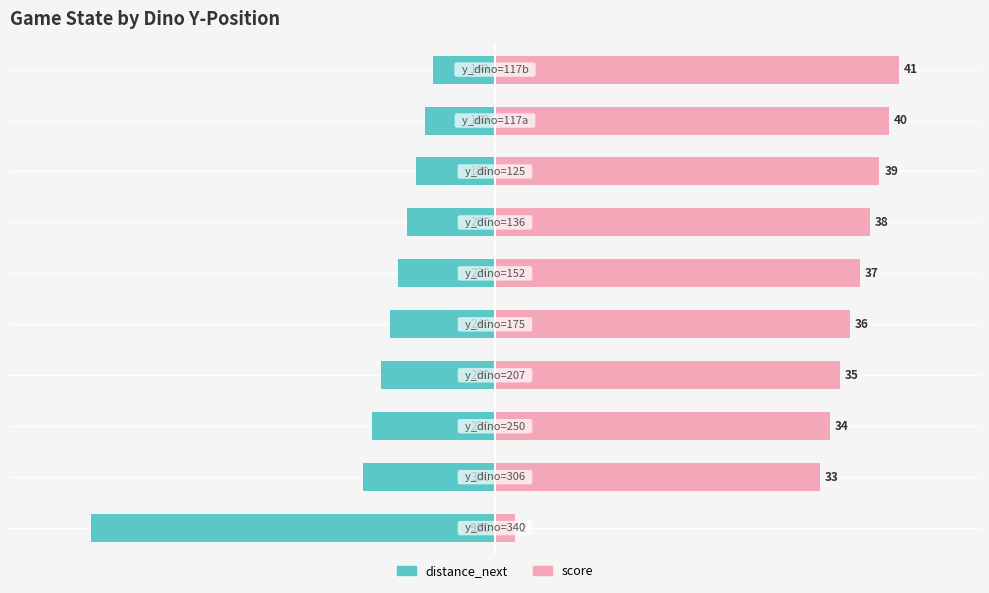

What is the difference between the maximum and minimum values in the distance_next series?

21.2